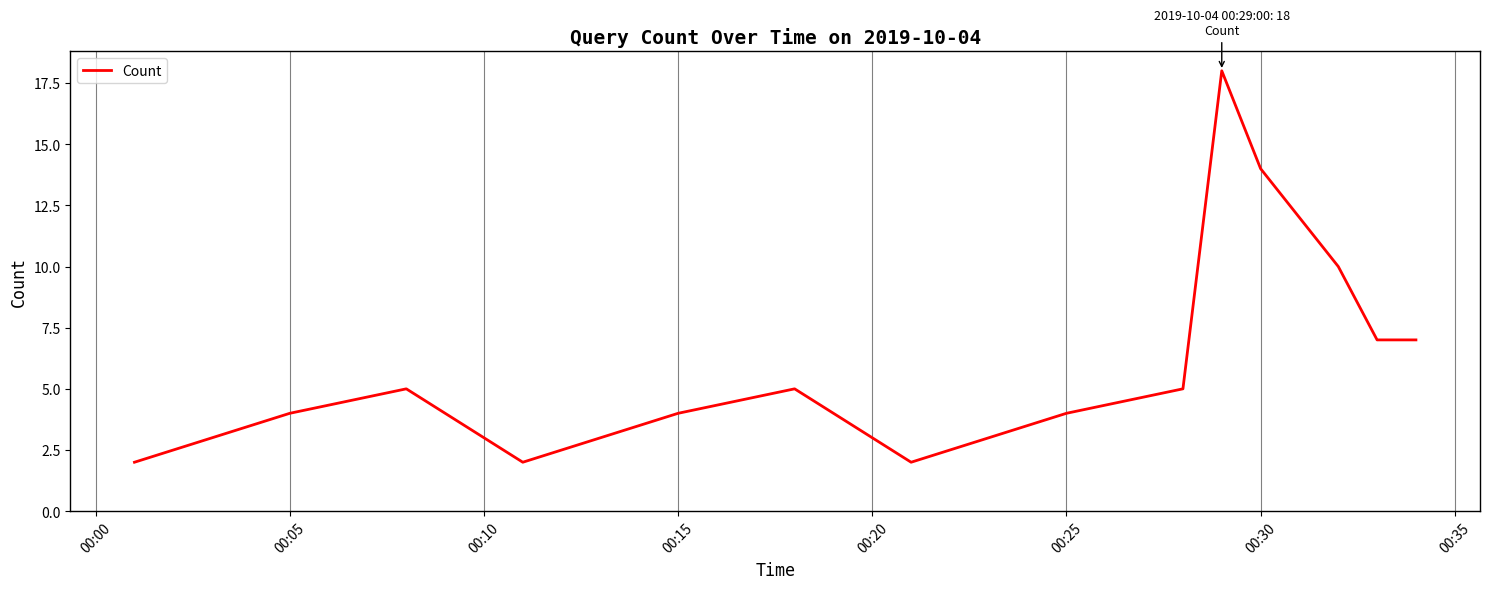

What is the difference between the maximum and minimum values?

16